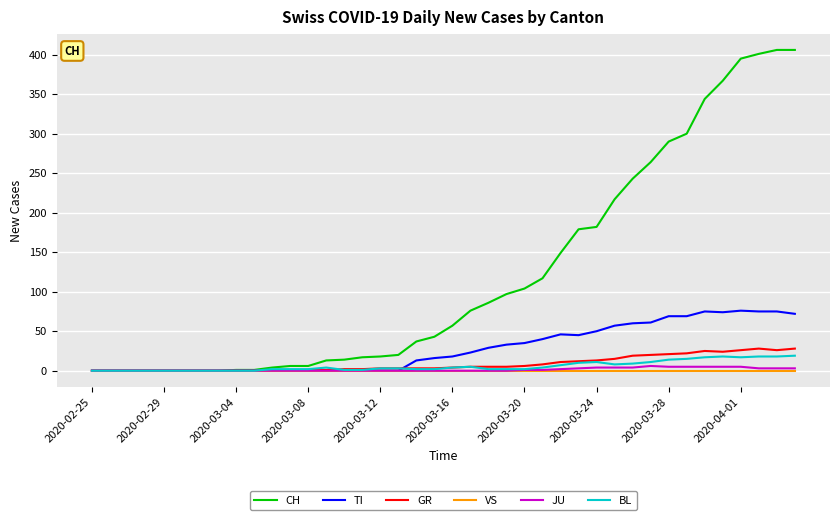

What is the highest value of the TI series?

76